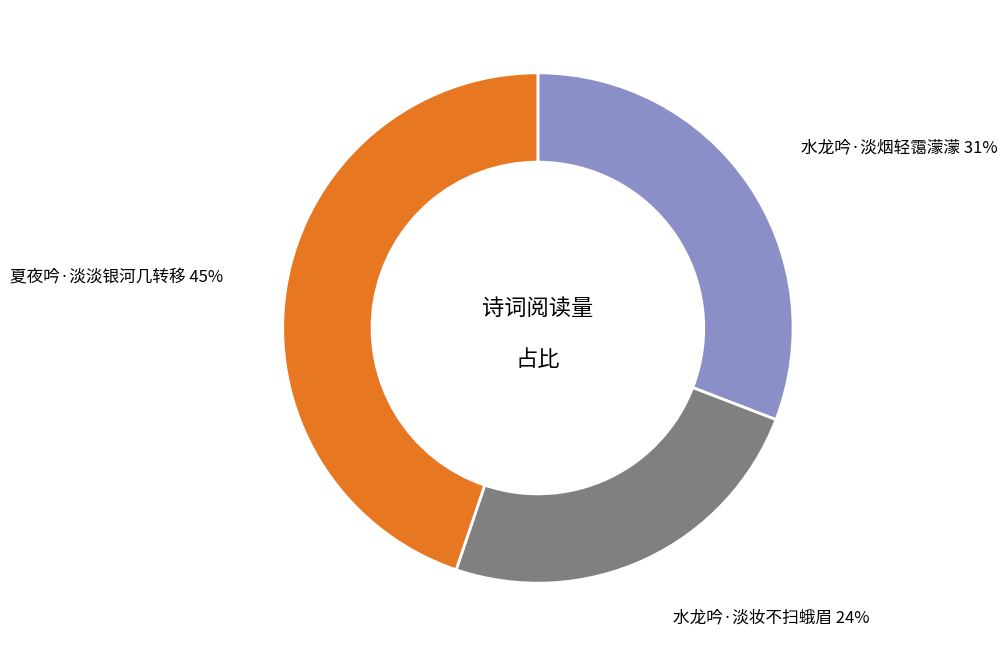

Does any single category account for the majority?

No